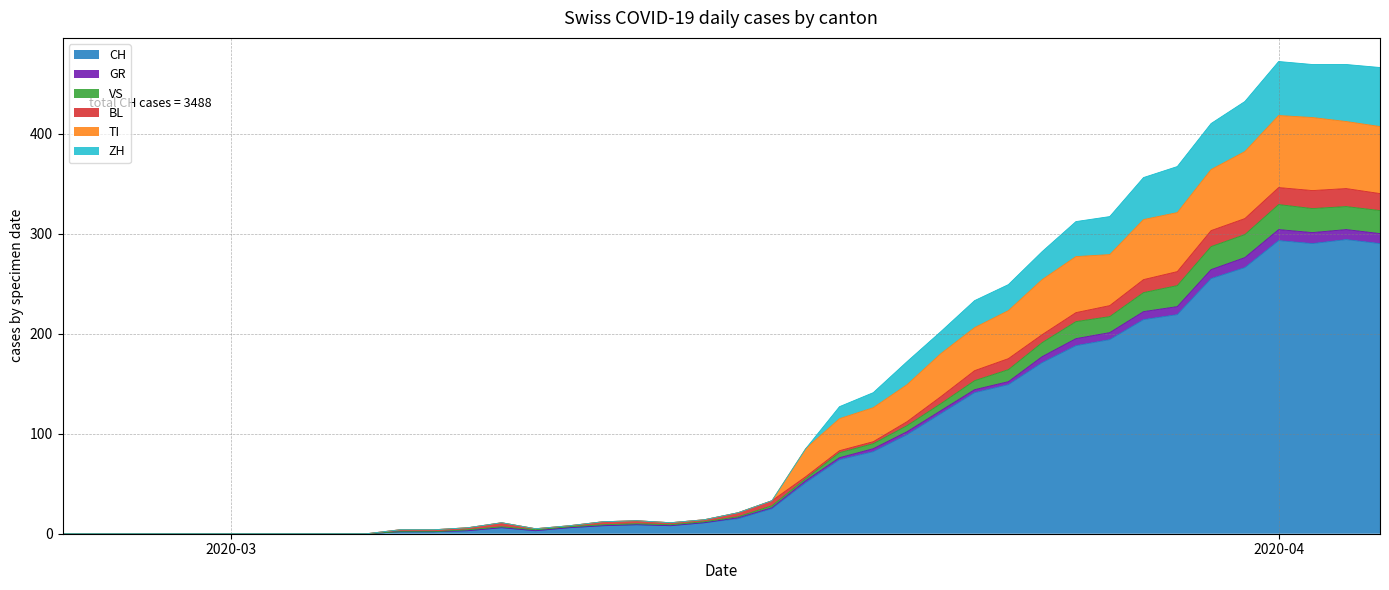

What are all the series names shown in the legend?

CH, GR, VS, BL, TI, ZH